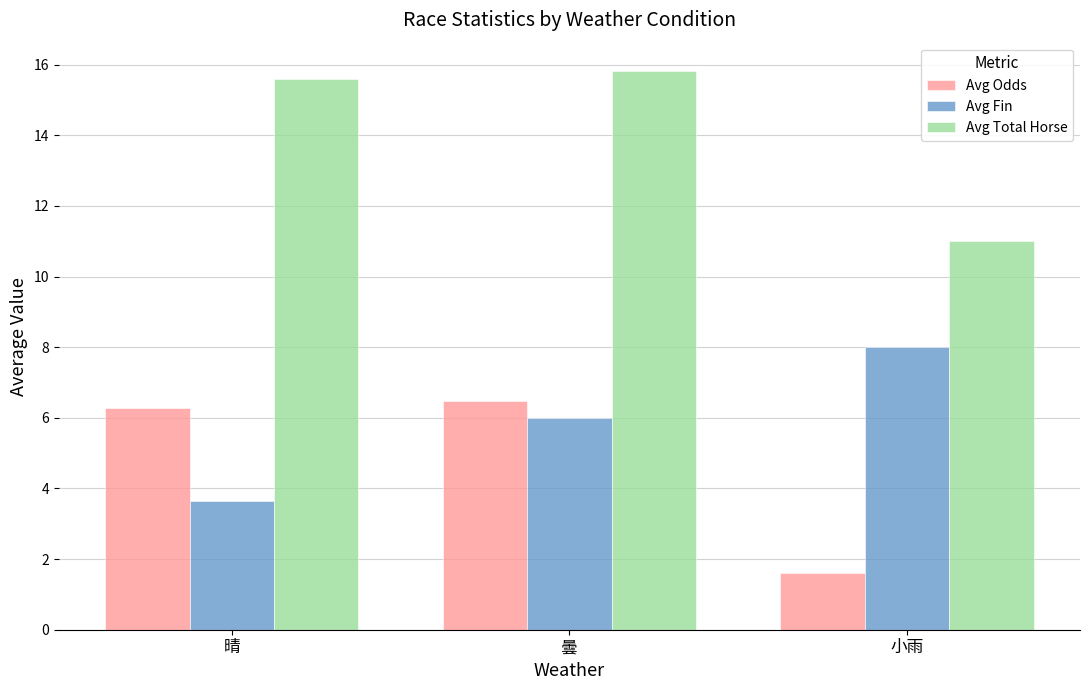

What is the difference between the Avg Fin values at 曇 and 小雨?

2.0